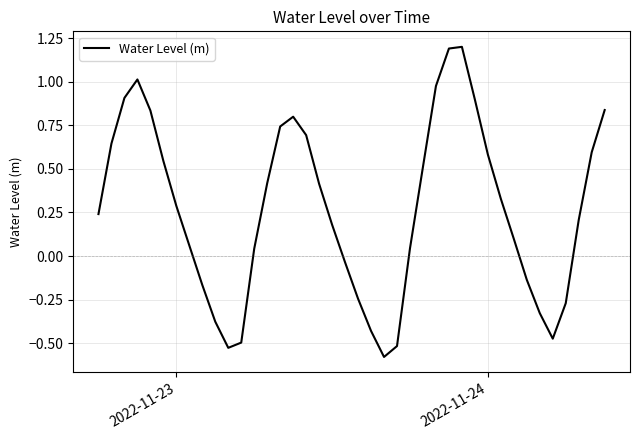

What is the difference between the maximum and minimum values?

1.8